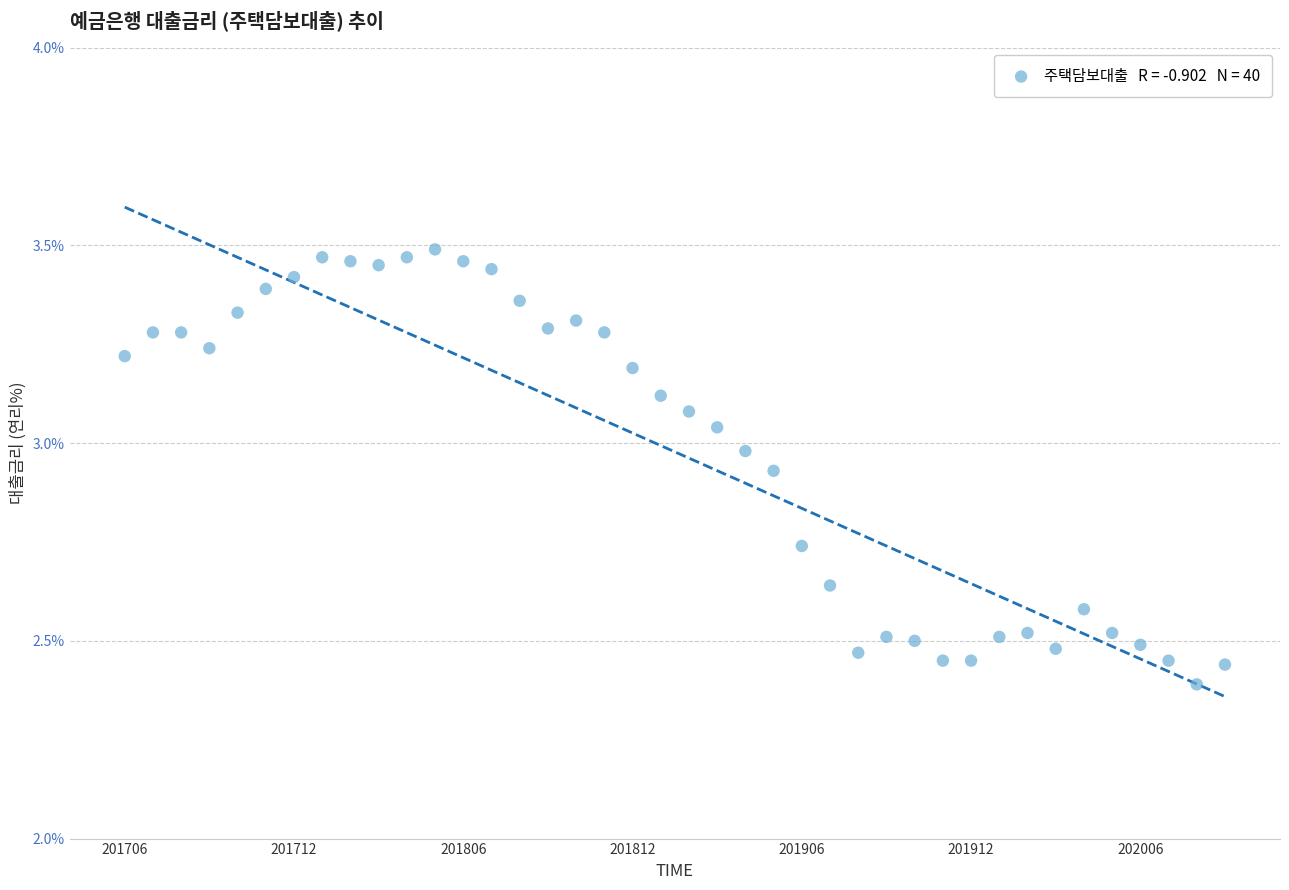

What is the range of Y values (max minus min)?

1.1